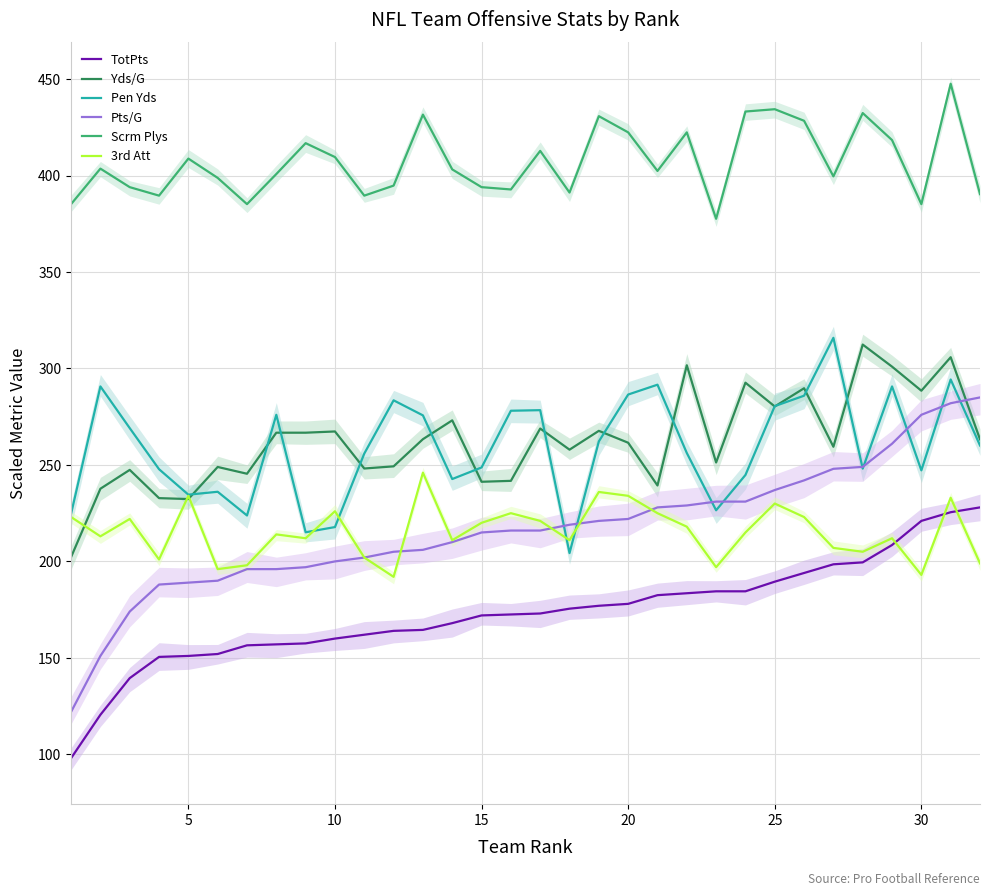

What is the greatest value displayed?

447.6